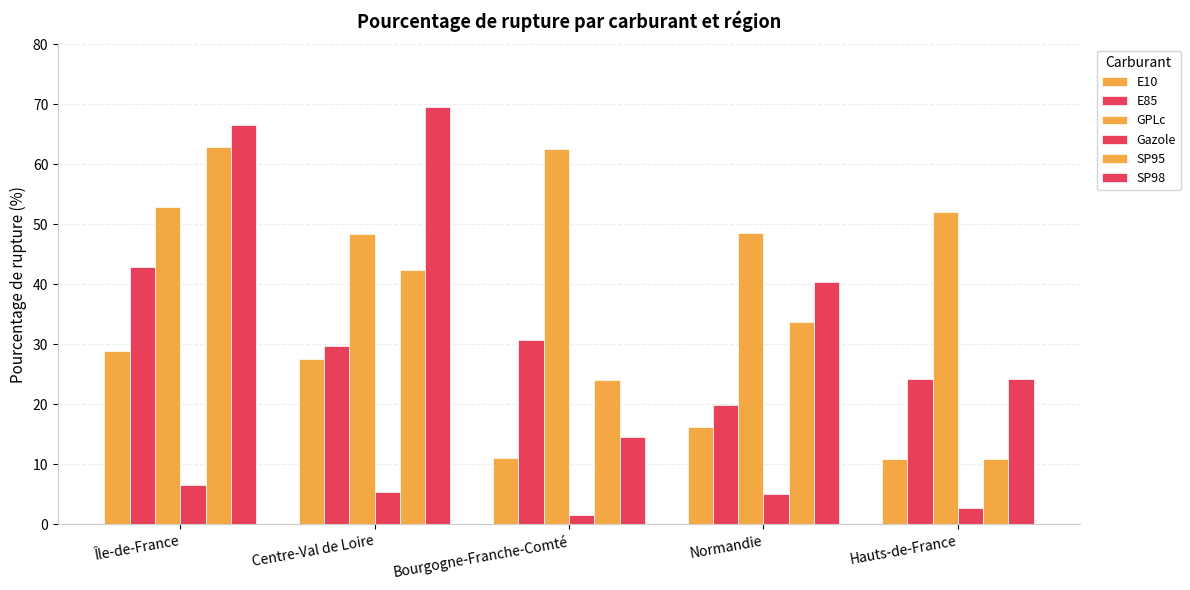

Reading left to right, what are all the values shown in this chart?

E10: Île-de-France=28.9	Centre-Val de Loire=27.5	Bourgogne-Franche-Comté=11.0	Normandie=16.2	Hauts-de-France=10.9
E85: Île-de-France=42.8	Centre-Val de Loire=29.8	Bourgogne-Franche-Comté=30.7	Normandie=19.9	Hauts-de-France=24.2
GPLc: Île-de-France=52.9	Centre-Val de Loire=48.3	Bourgogne-Franche-Comté=62.6	Normandie=48.5	Hauts-de-France=52.1
Gazole: Île-de-France=6.5	Centre-Val de Loire=5.5	Bourgogne-Franche-Comté=1.5	Normandie=5.0	Hauts-de-France=2.6
SP95: Île-de-France=63.0	Centre-Val de Loire=42.5	Bourgogne-Franche-Comté=24.1	Normandie=33.6	Hauts-de-France=10.9
SP98: Île-de-France=66.6	Centre-Val de Loire=69.6	Bourgogne-Franche-Comté=14.6	Normandie=40.3	Hauts-de-France=24.2